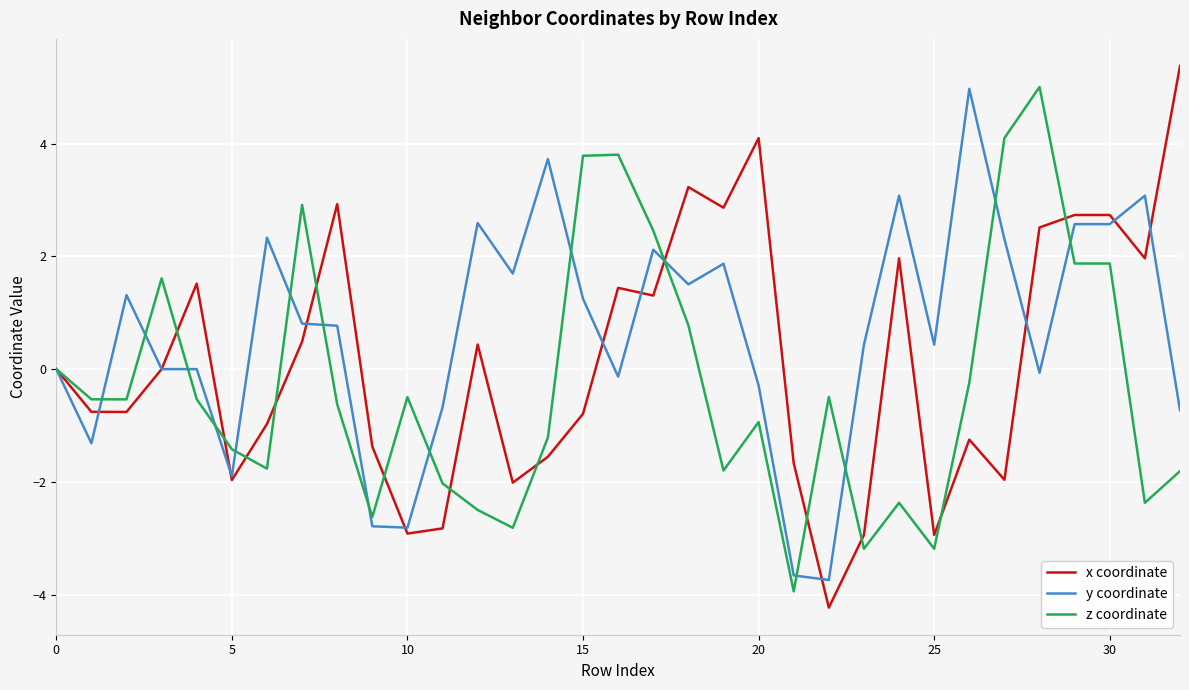

Does the chart display data point markers on the line(s)?

No